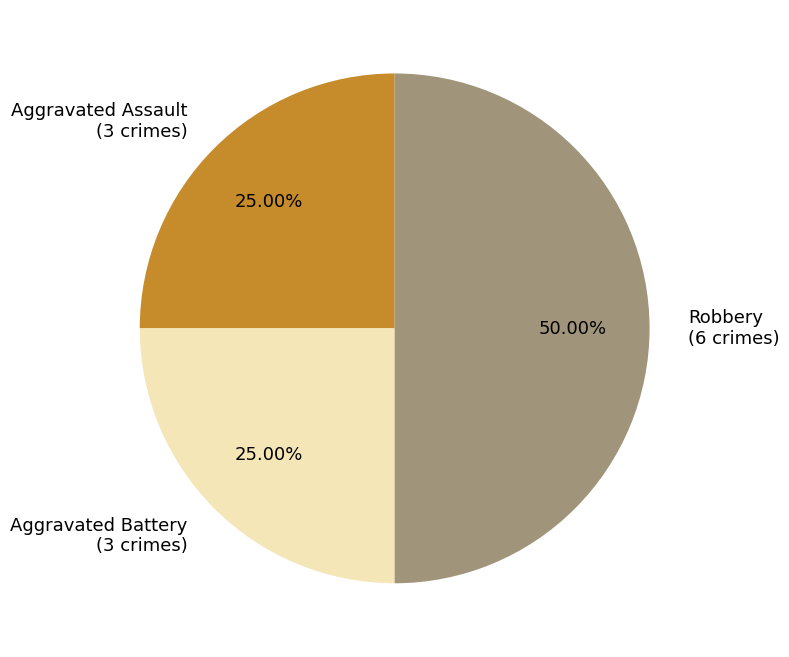

To the nearest percent, what is the difference between the largest and smallest slice percentages?

25%